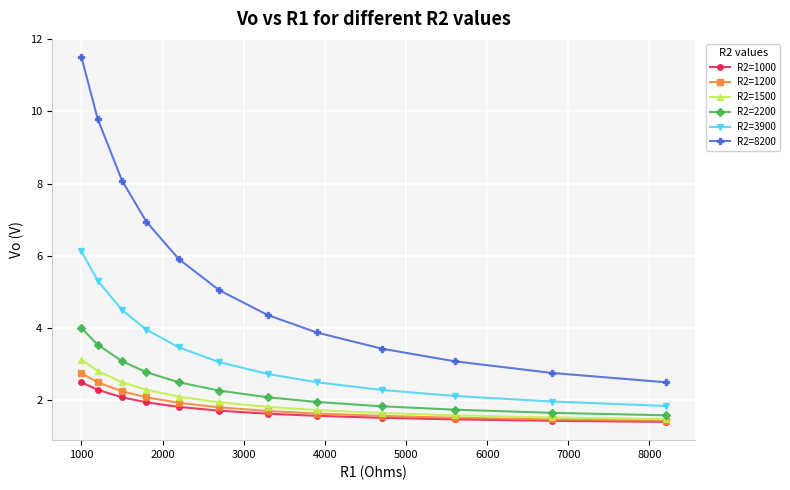

Which series has the widest spread of values?

R2=8200